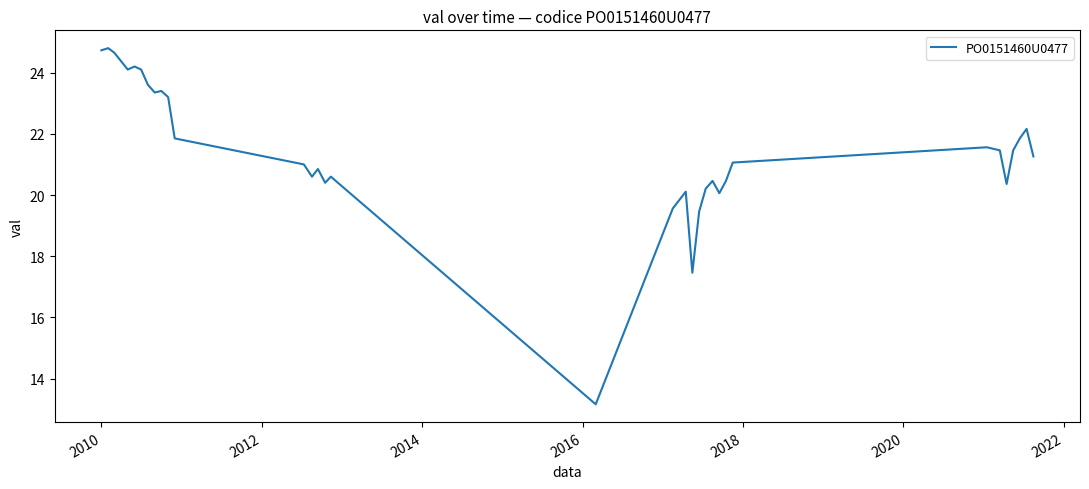

What is the difference between the maximum and minimum values?

11.6